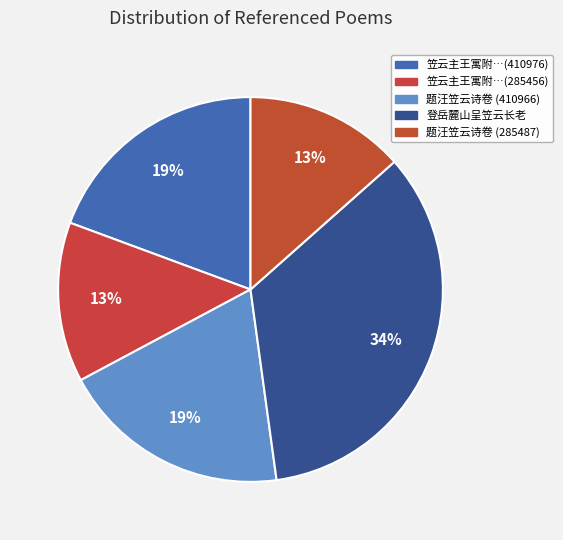

What is the largest slice in the pie chart?

登岳麓山呈笠云长老 (729877)